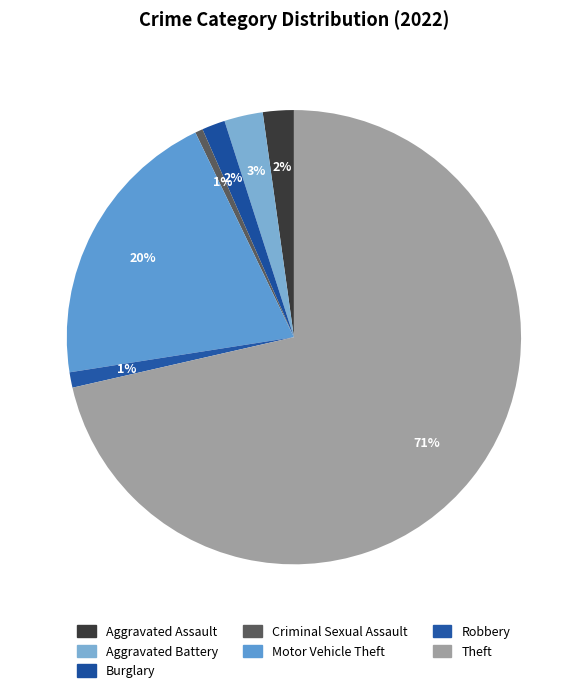

True or false: Criminal Sexual Assault accounts for 1% of the total.

True